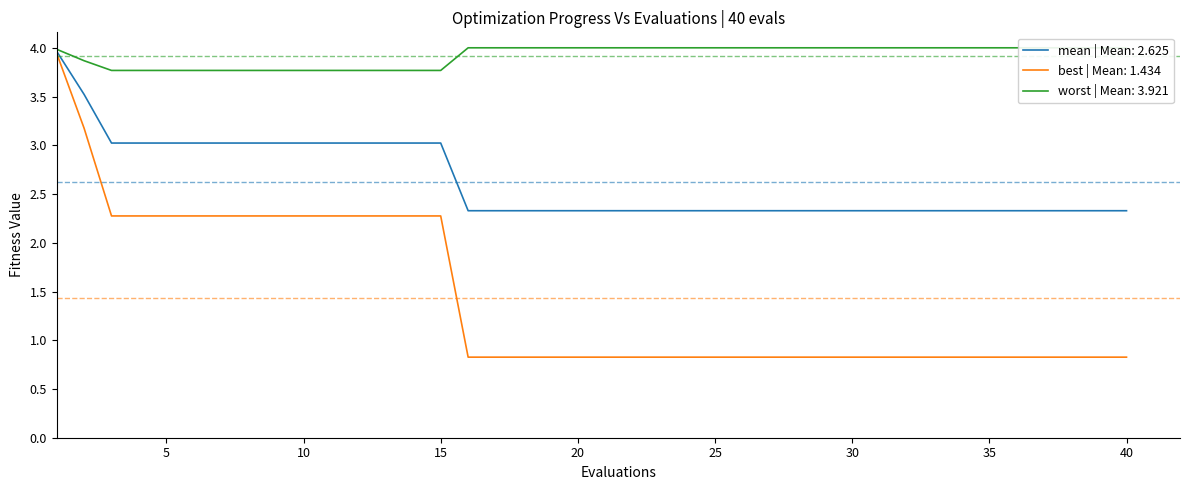

At how many categories does at least one series exceed 3?

40